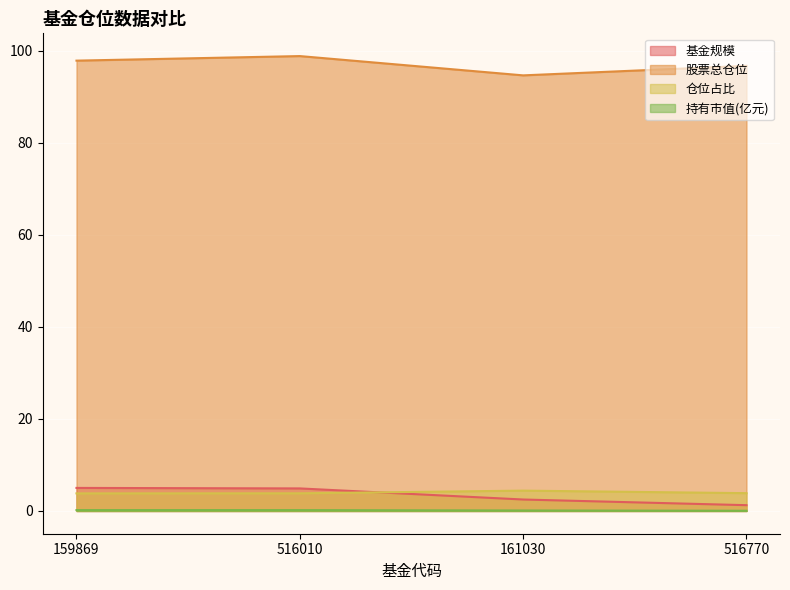

Is the value of 股票总仓位 at 516770 greater than the value of 仓位占比 at 516010?

Yes